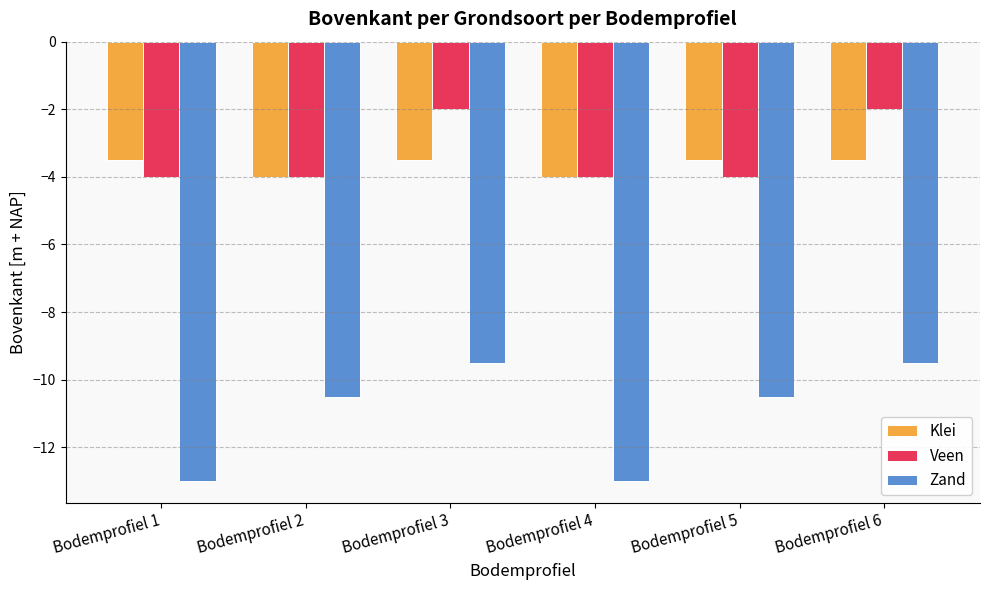

What is the smallest value displayed?

-13.0